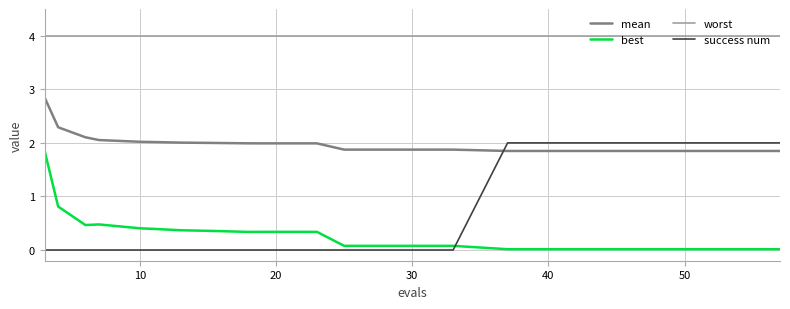

True or false: mean and worst intersect in this chart.

False